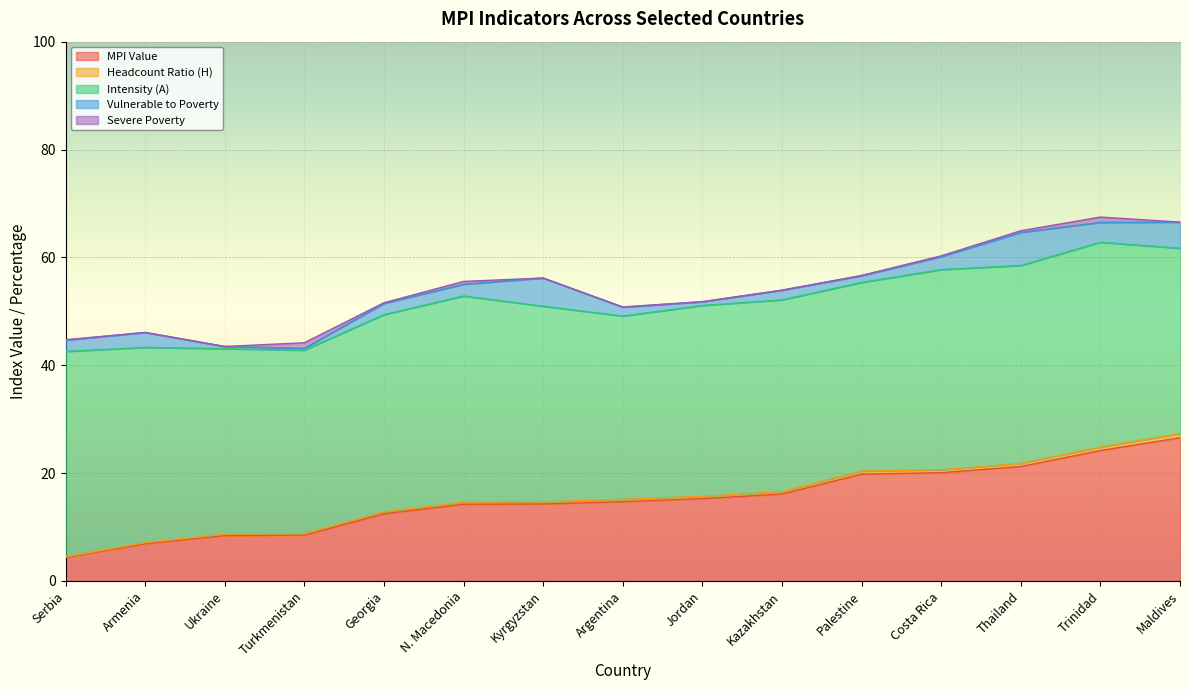

The MPI Value series shows 33.1 at Costa Rica. True or false?

False